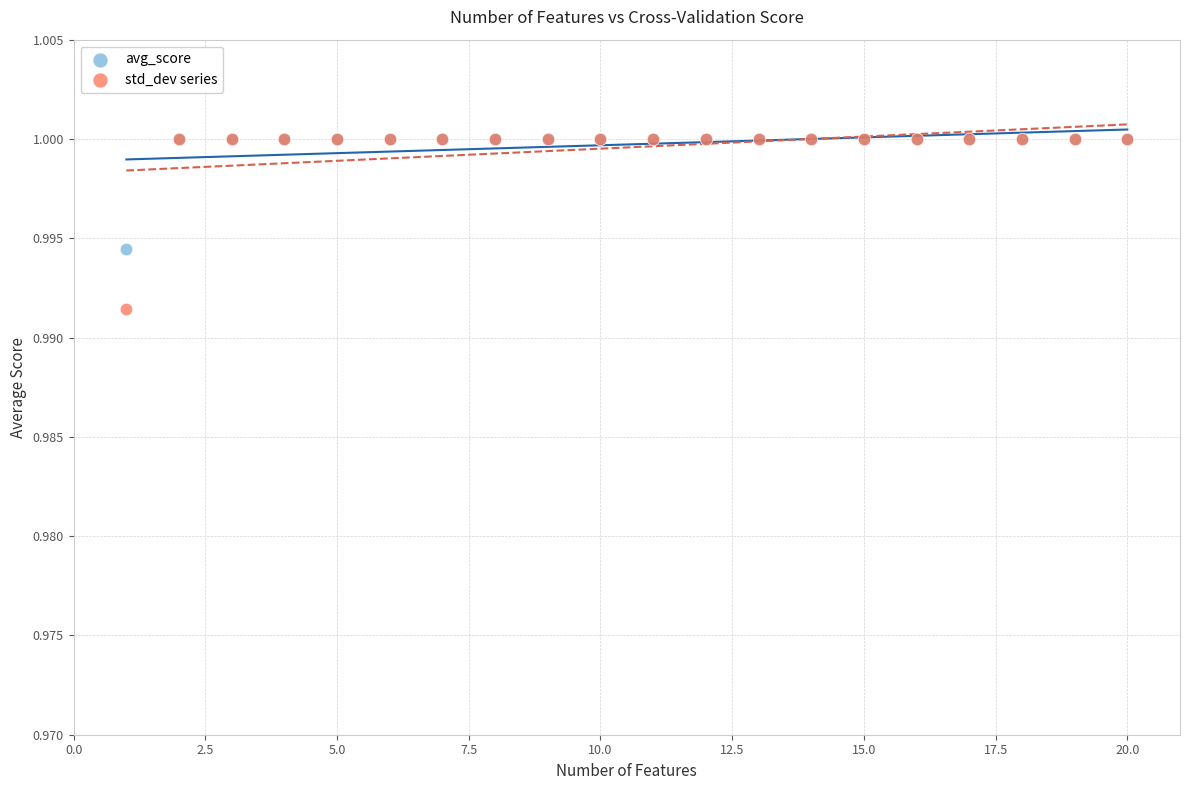

What are all the series names shown in the legend?

avg_score, std_dev series